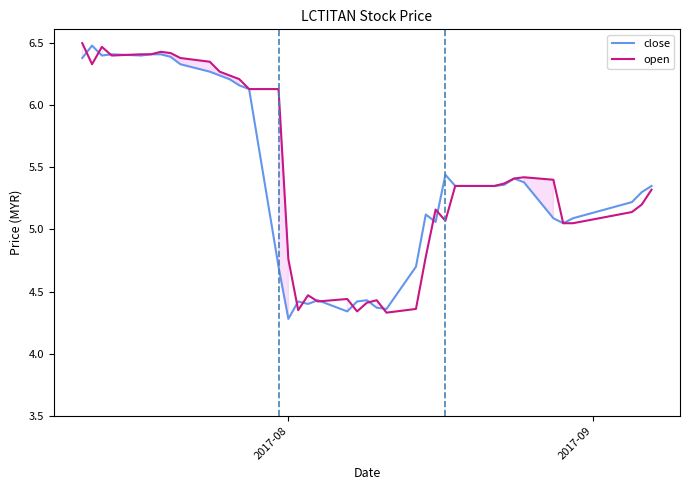

What is the sum of all open values?

217.8